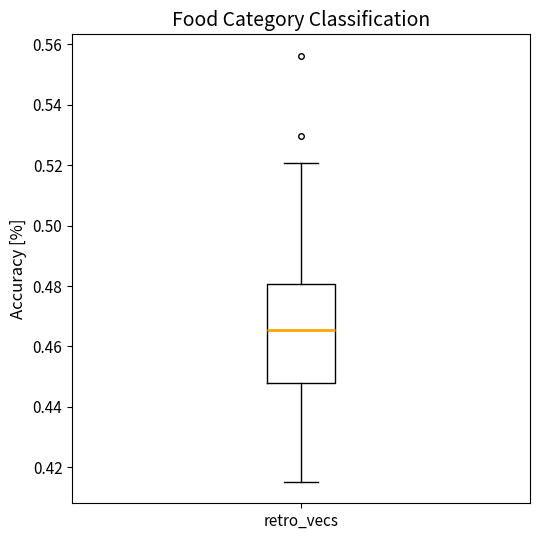

Transcribe this box plot: give where the median line is, the range the box spans, and where the two whiskers end, as read against the y-axis. The values are not printed on the chart, so give them approximately, as read against the axis.

median 0.466, box 0.448 to 0.480, whiskers 0.416 to 0.520